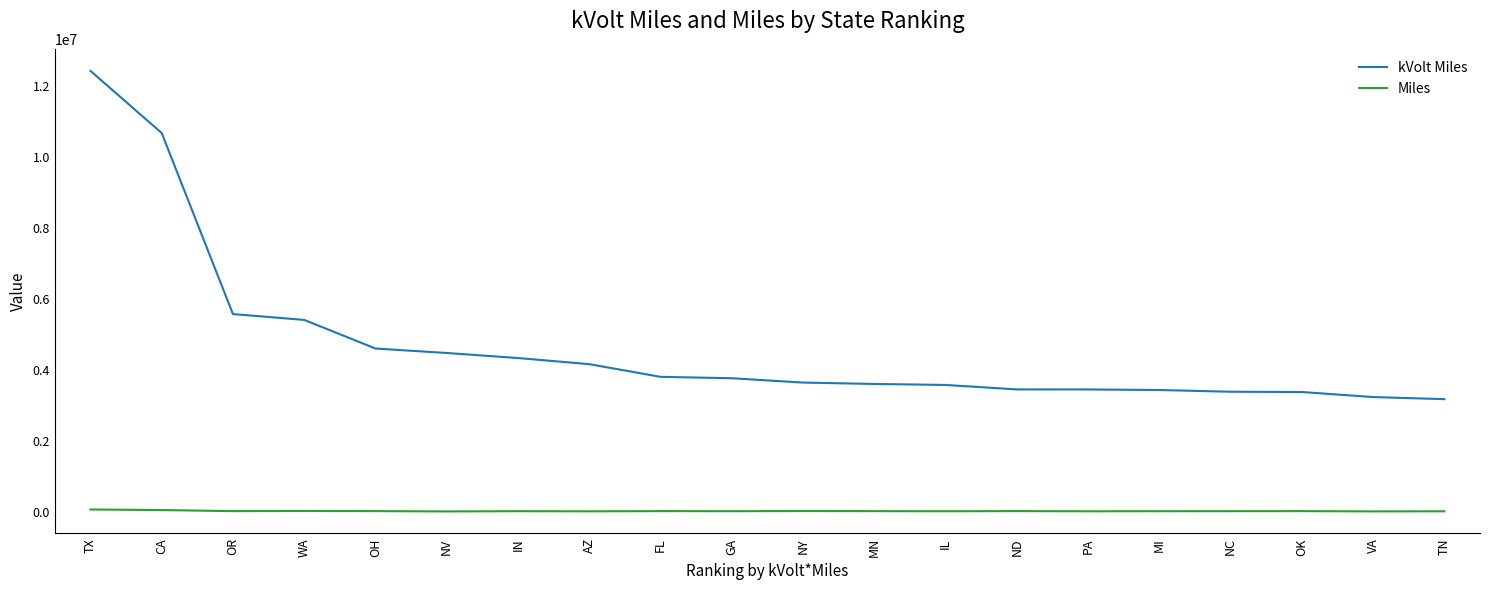

What is the highest value of the kVolt Miles series?

12422854.1